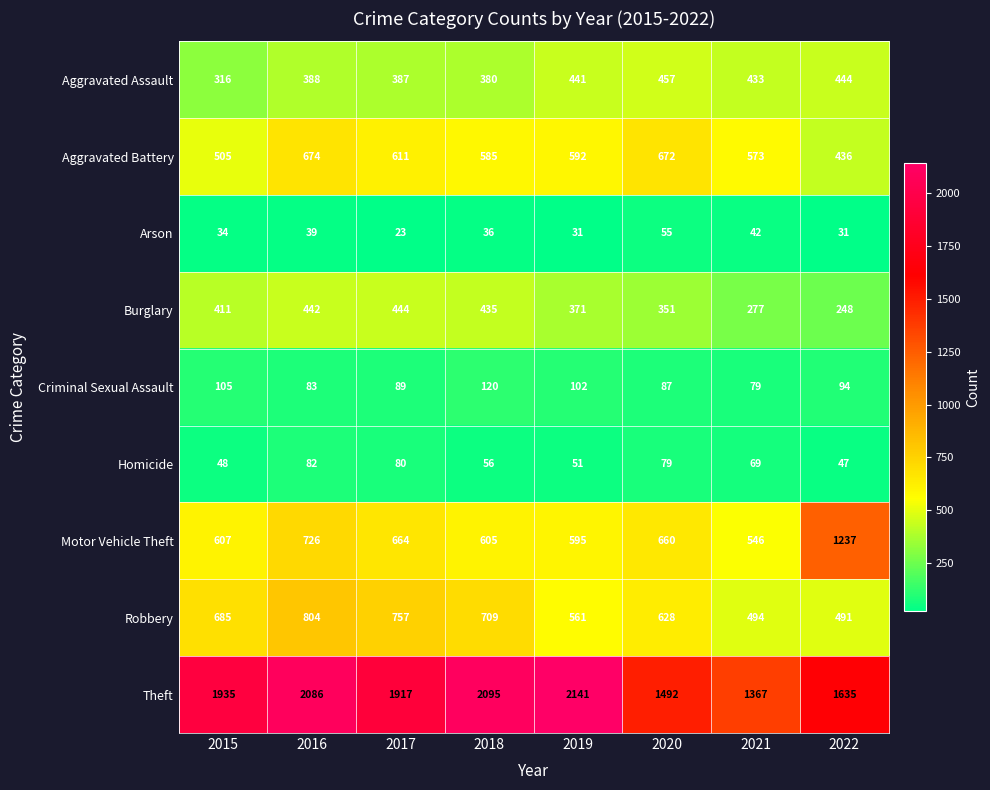

True or false: Burglary has a value of 88 at 2015.

False